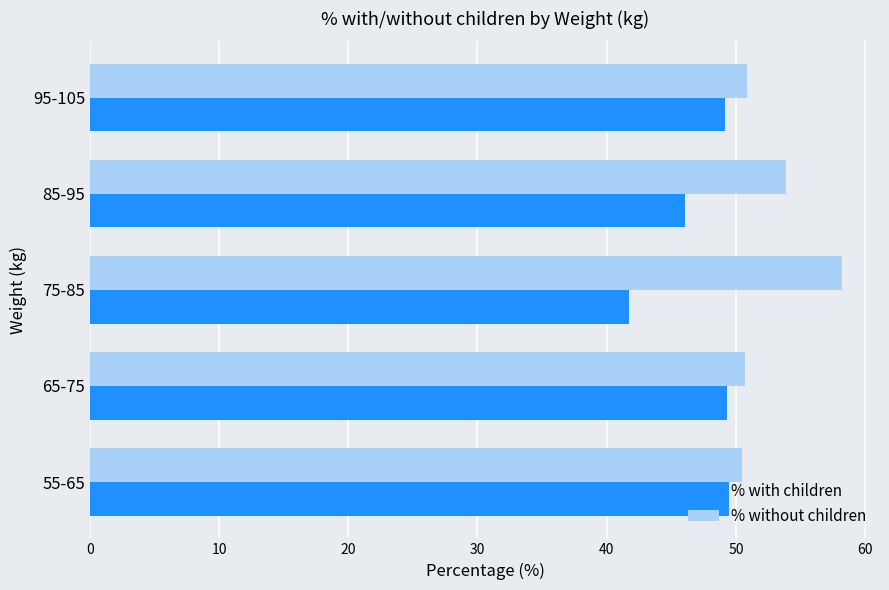

How many data points does each series have?

5